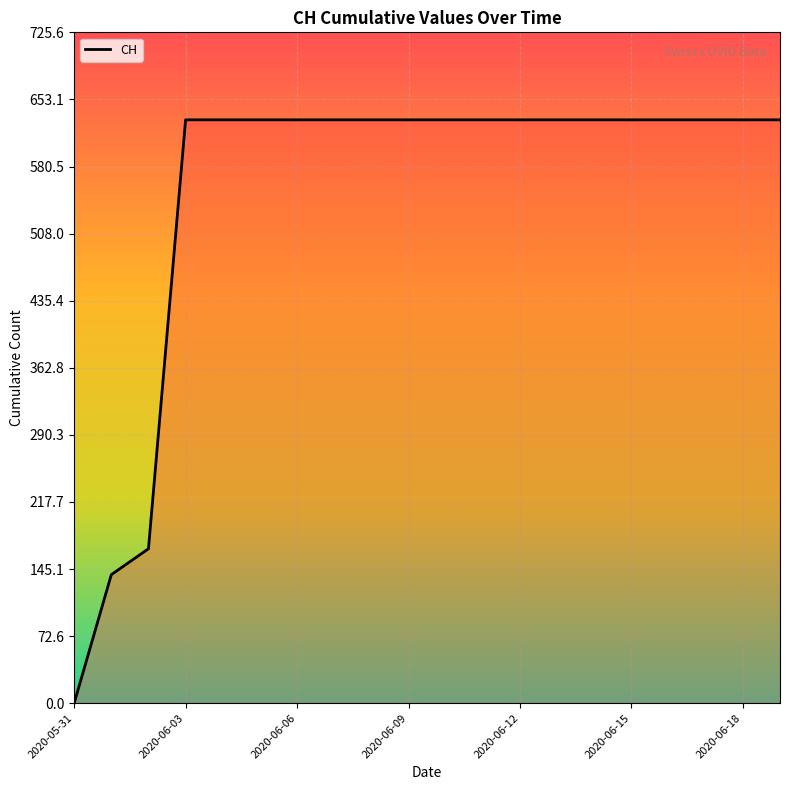

What is the sum of all values?

11033